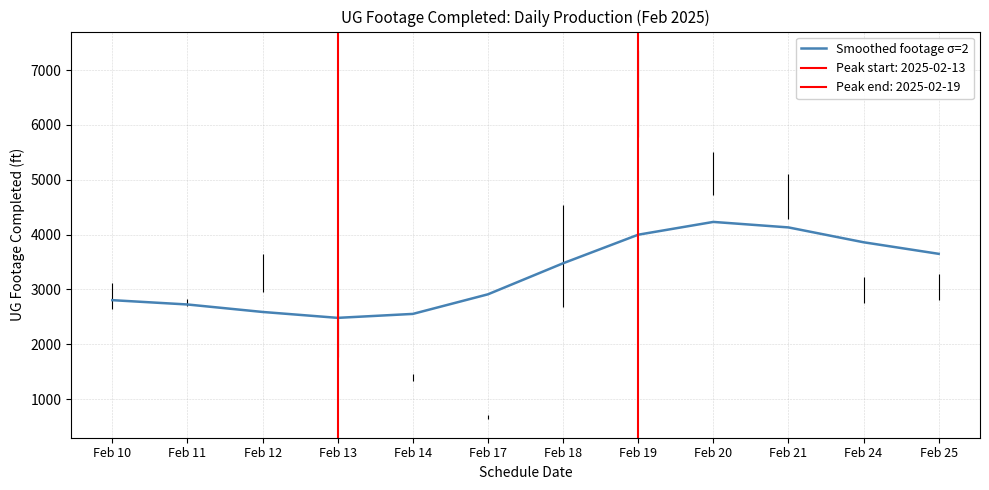

List the labels in order of value, smallest first.

Feb 13, Feb 14, Feb 12, Feb 11, Feb 10, Feb 17, Feb 18, Feb 25, Feb 24, Feb 19, Feb 21, Feb 20